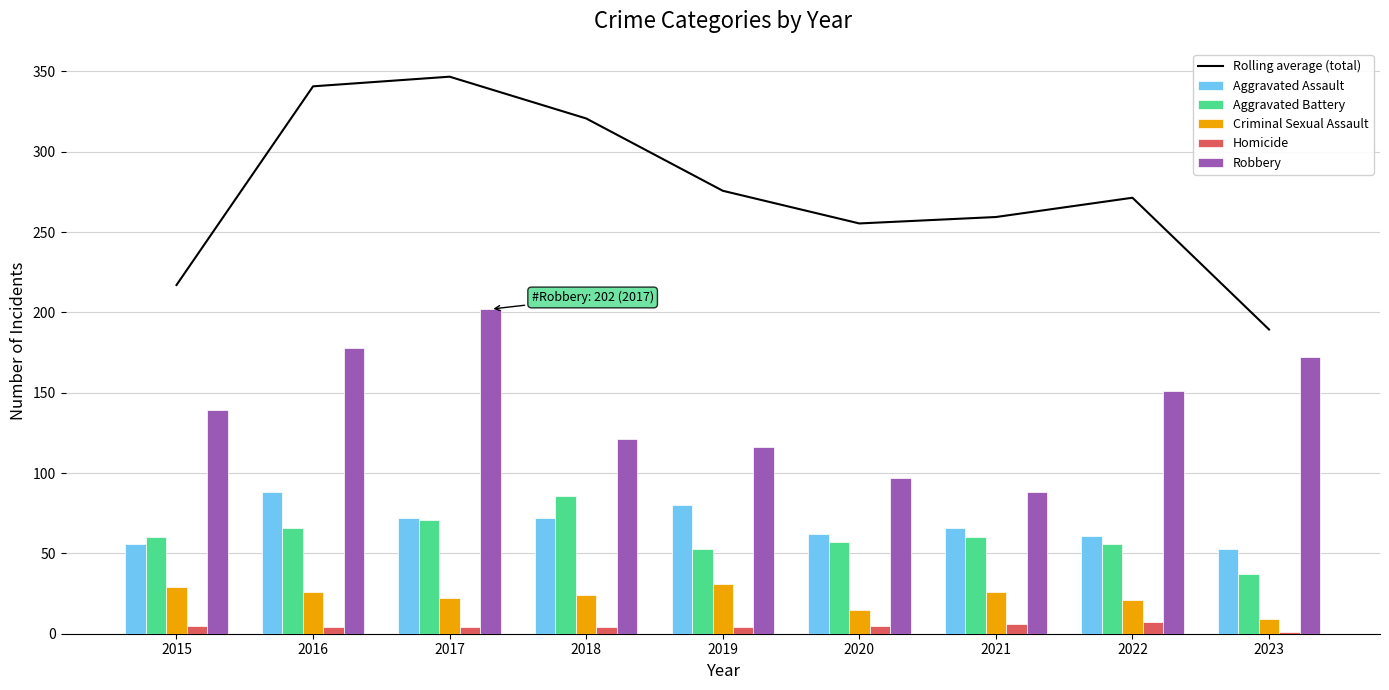

True or false: Rolling average (total) has a value of 398.7 at 2020.

False